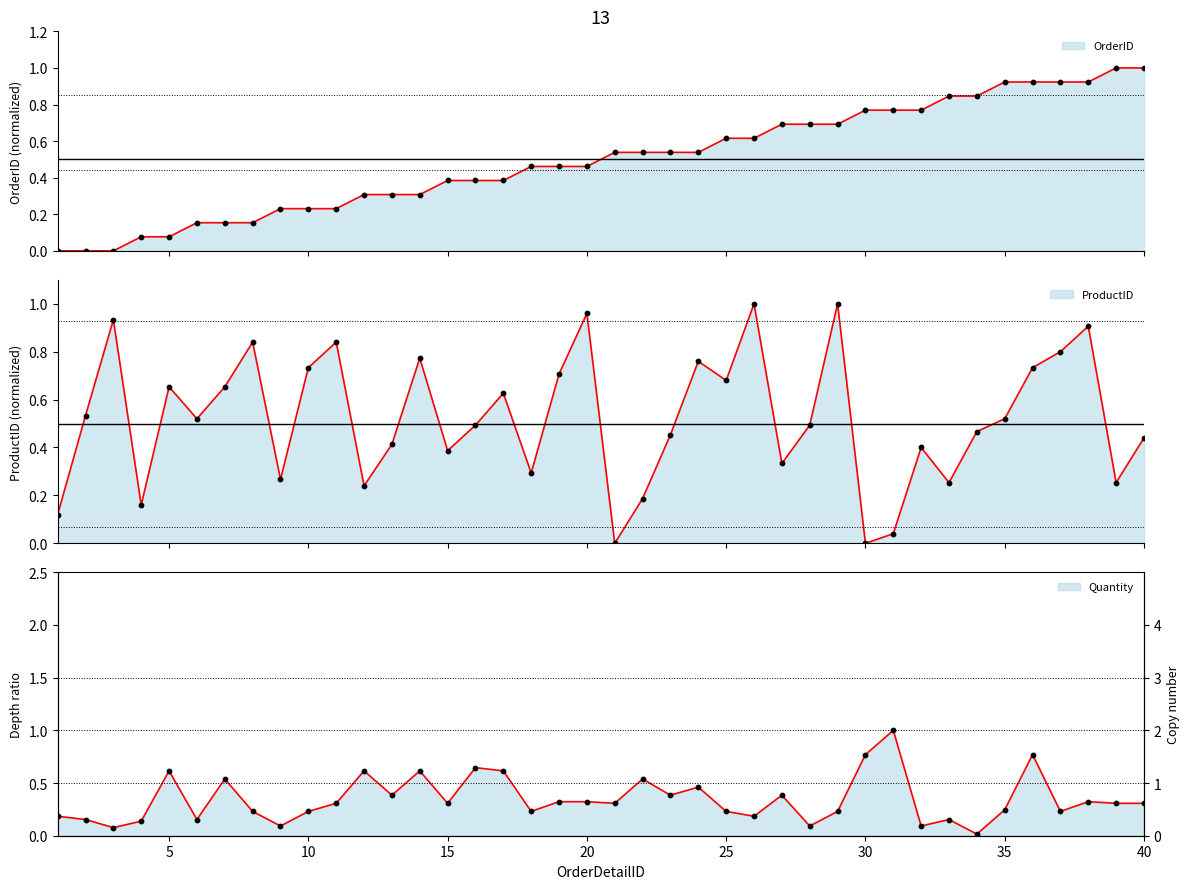

What are all the series names shown in the legend?

OrderID, ProductID, Quantity